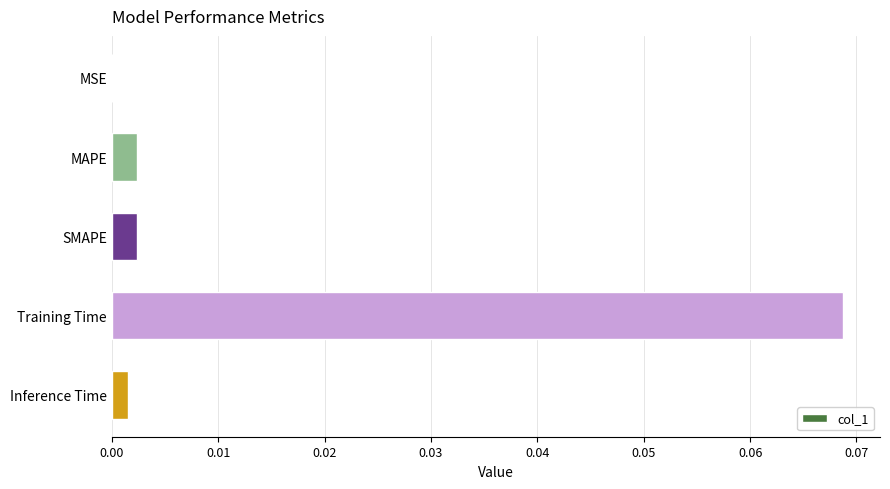

What is the change in value from SMAPE to Training Time?

+0.1